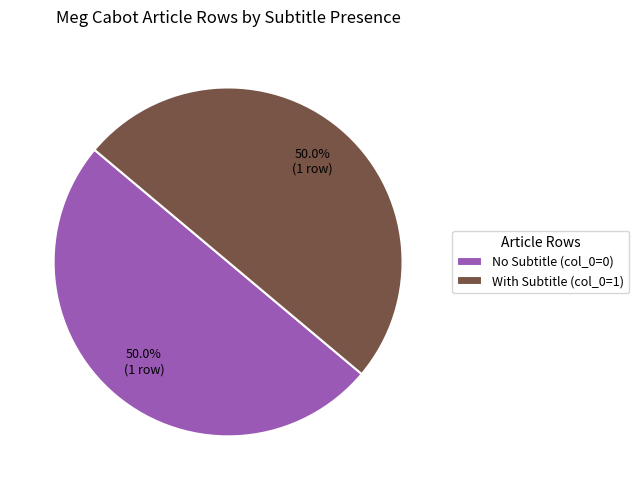

What is the ratio of the value at No Subtitle (col_0=0) to the value at With Subtitle (col_0=1)?

1.0